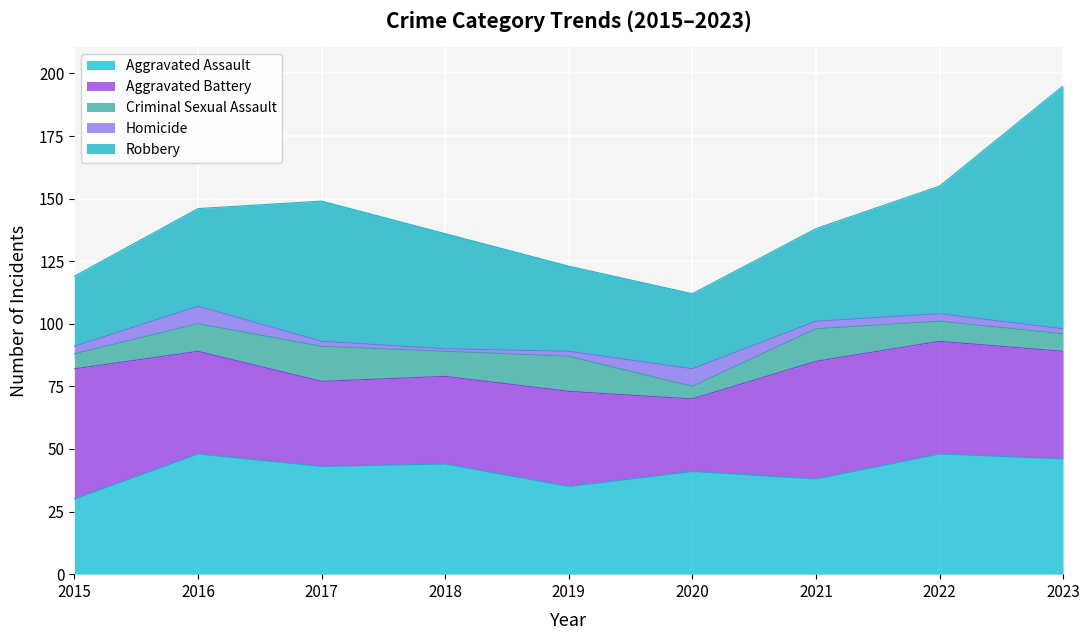

Is it true that Robbery equals 20 at 2019?

False